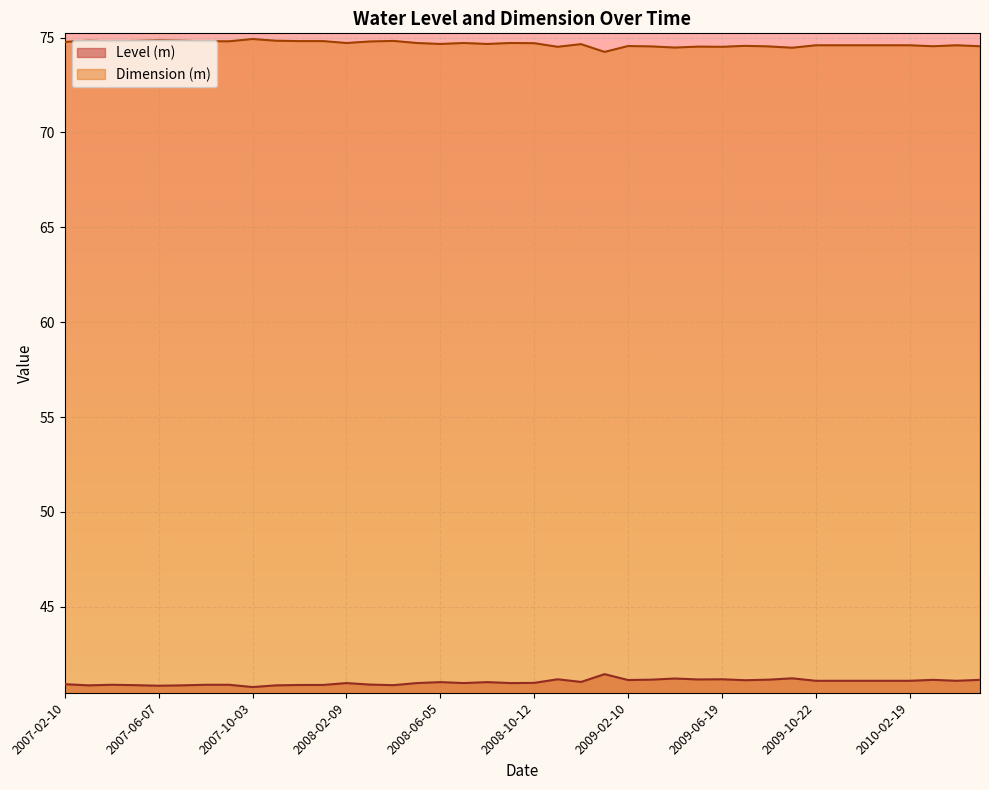

How many values in the Level (m) series exceed 41?

21